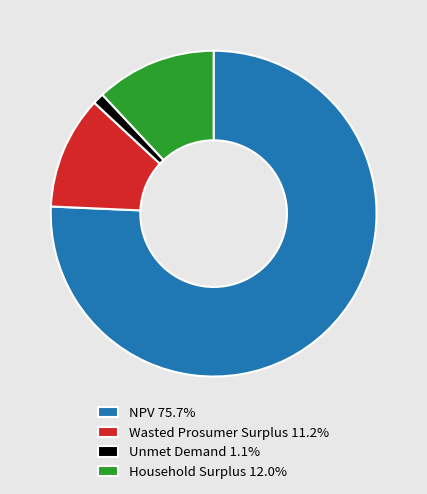

True or false: NPV accounts for 89% of the total.

False